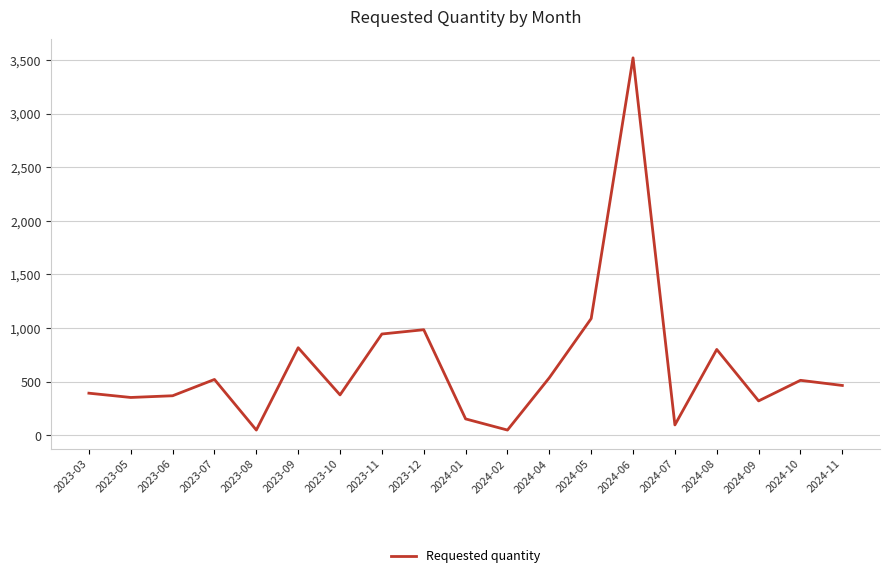

Which has a higher value, 2024-08 or 2023-07?

2024-08